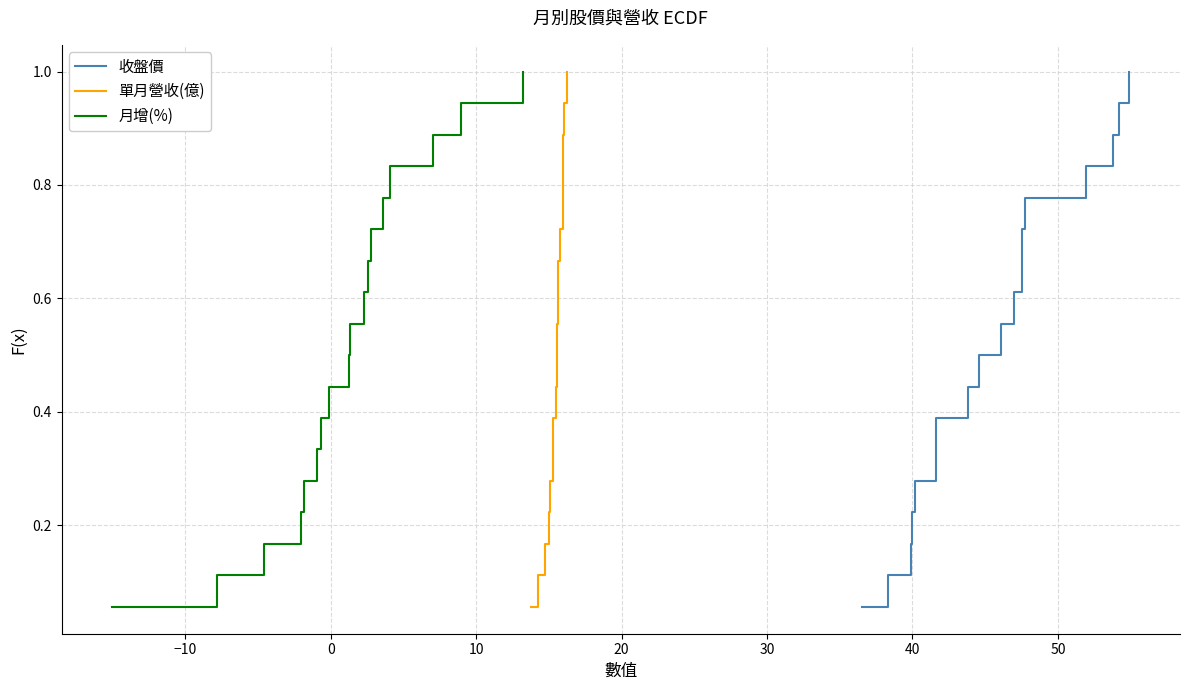

Does the chart display data point markers on the line(s)?

No